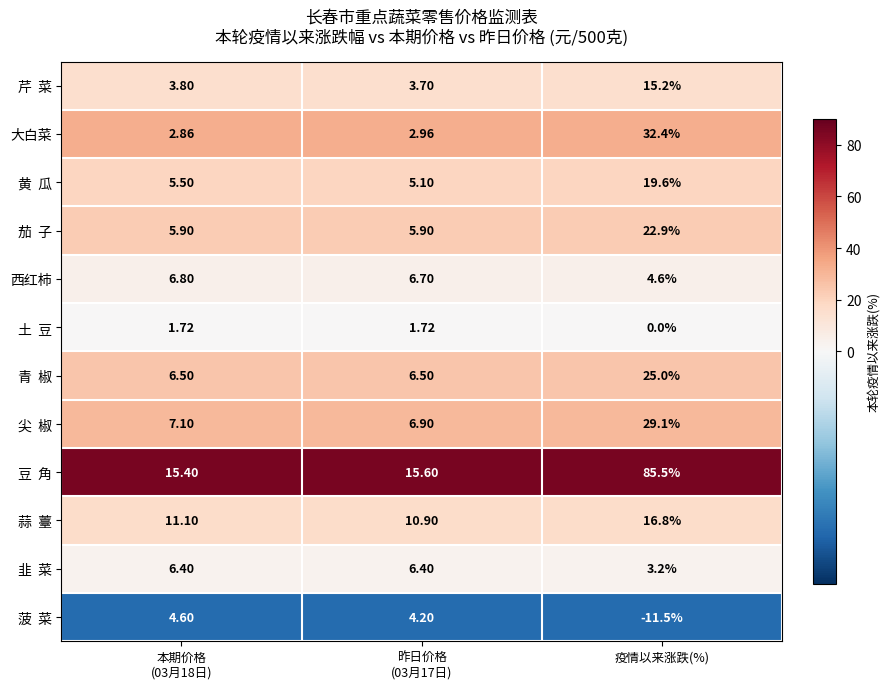

Which label corresponds to the largest value in the chart?

疫情以来涨跌(%)